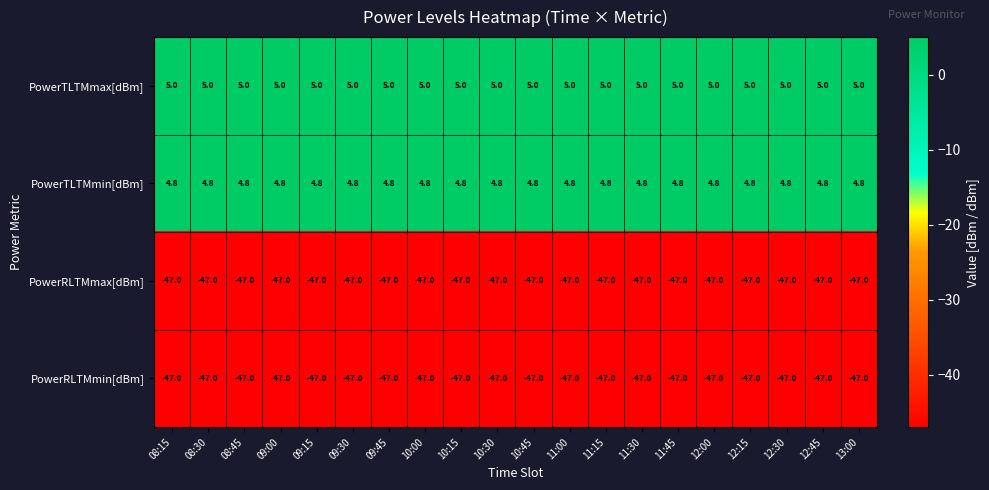

What is the highest value of the PowerRLTMmax[dBm] series?

-47.0